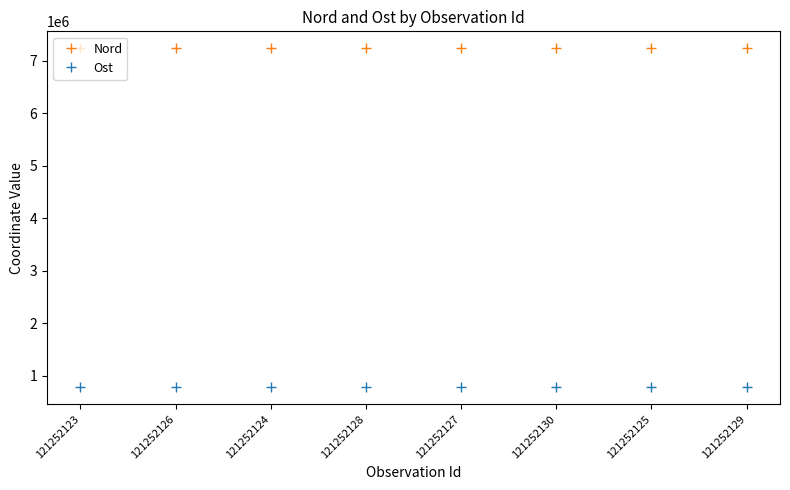

Which series has the largest total across all categories?

Nord